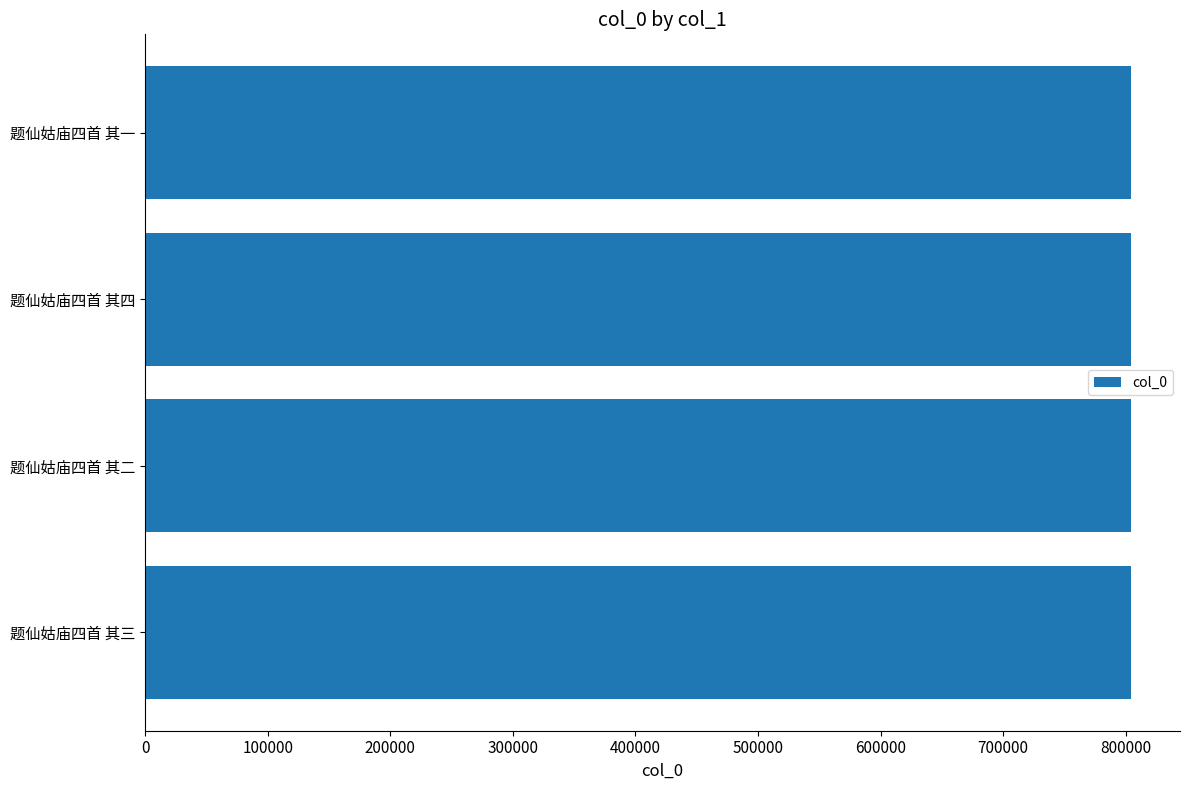

Are the bars grouped side by side (vs. stacked)?

No